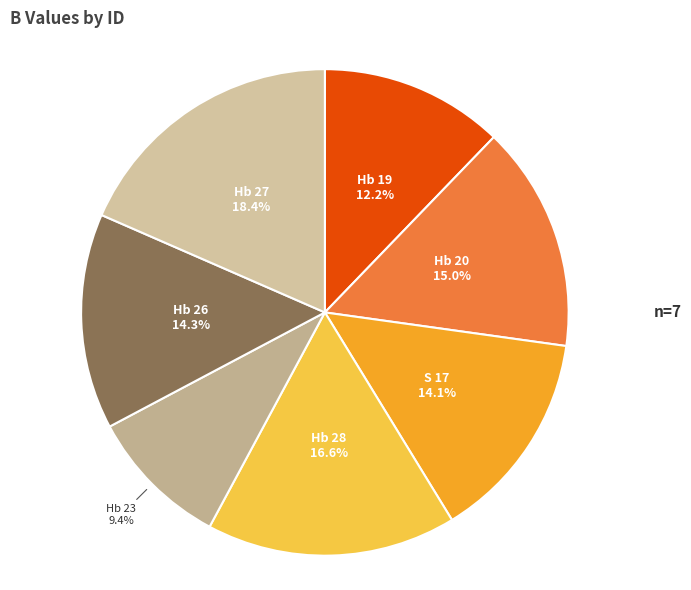

Combined, what portion of the pie is Hb 20 and Hb 26?

29.3%